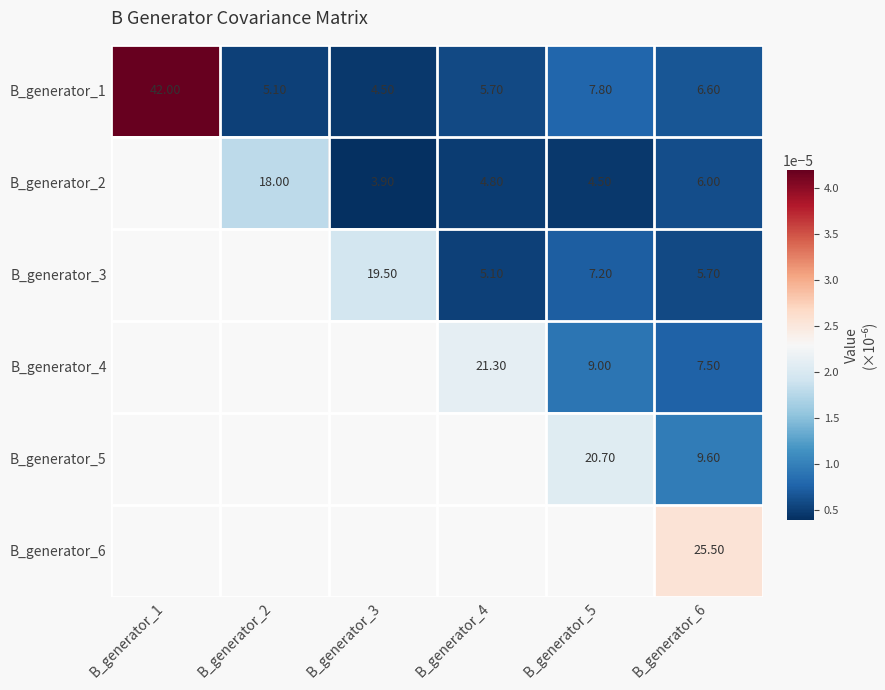

Is the value of B_generator_4 at B_generator_4 greater than the value of B_generator_2 at B_generator_4?

Yes